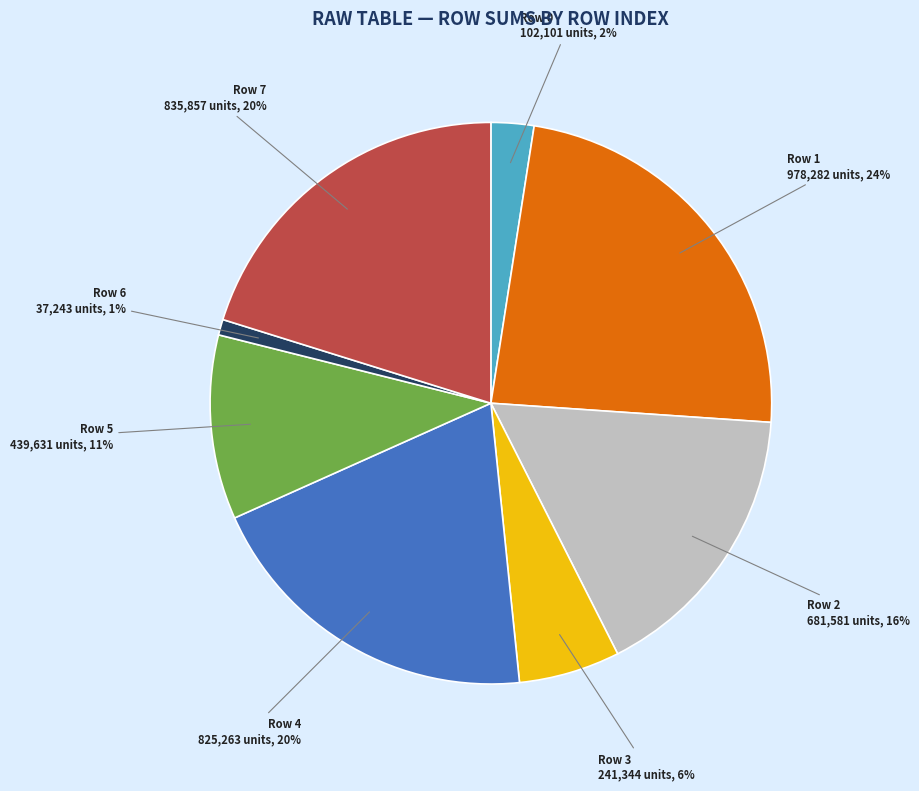

To the nearest percent, what is the average slice percentage?

12%